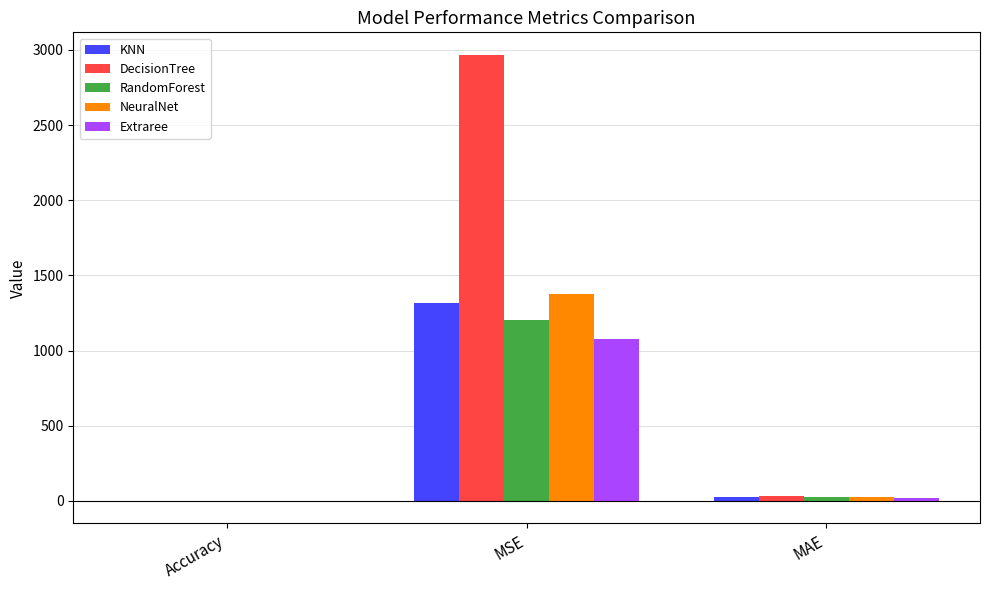

Reading left to right, list all the values displayed in this chart.

KNN: 0.2	1315.0	26.9
DecisionTree: -0.8	2968.0	35.0
RandomForest: 0.3	1205.0	26.1
NeuralNet: 0.2	1374.0	27.9
Extraree: 0.3	1077.0	22.6